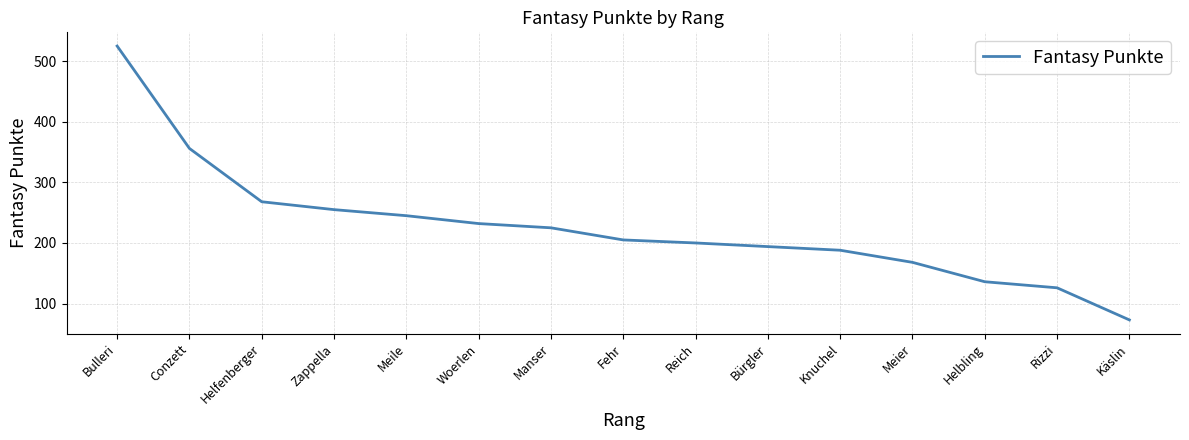

What is the ratio of the value at Fehr to the value at Meile?

0.8